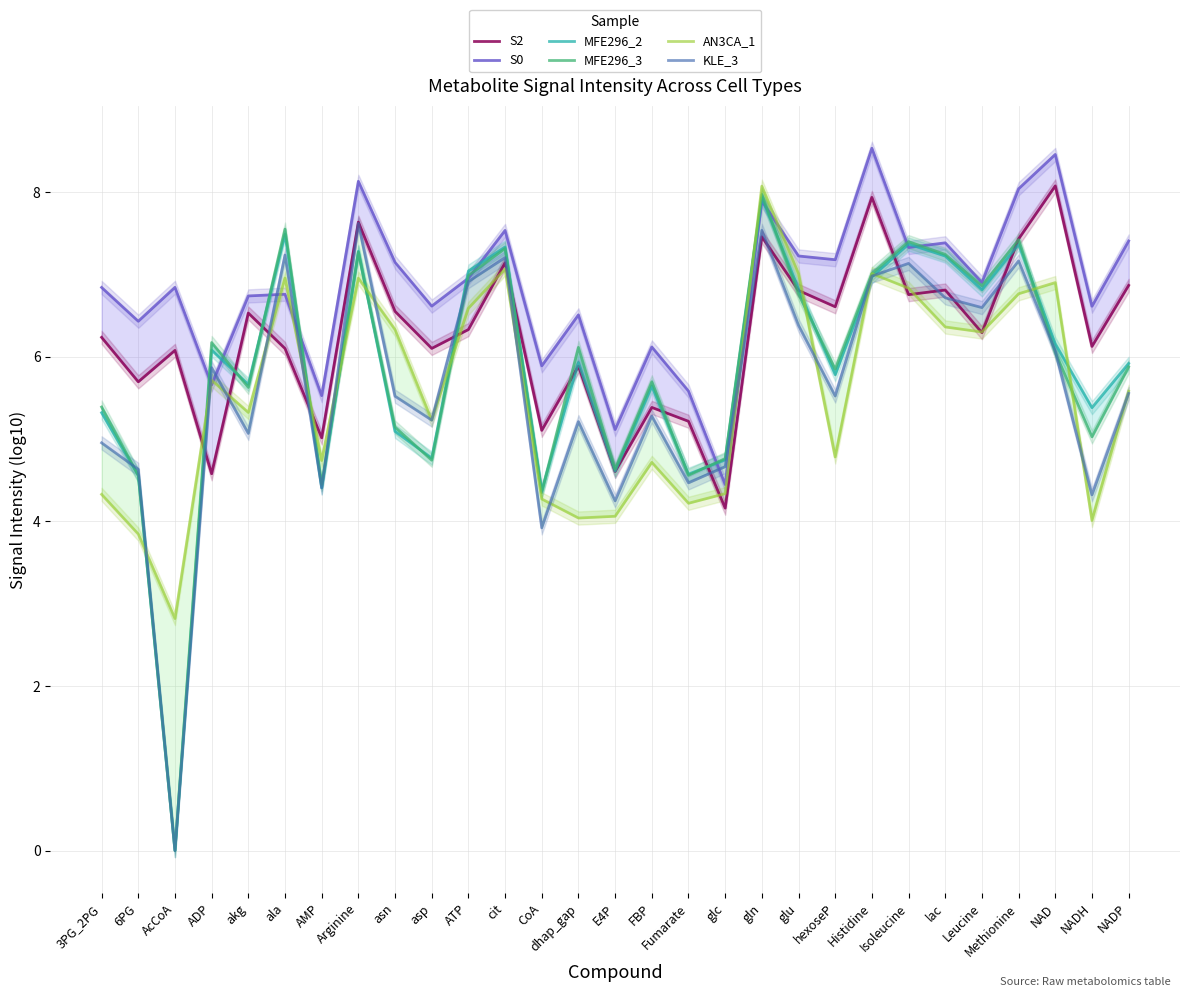

What are all the series names shown in the legend?

S2, S0, MFE296_2, MFE296_3, AN3CA_1, KLE_3